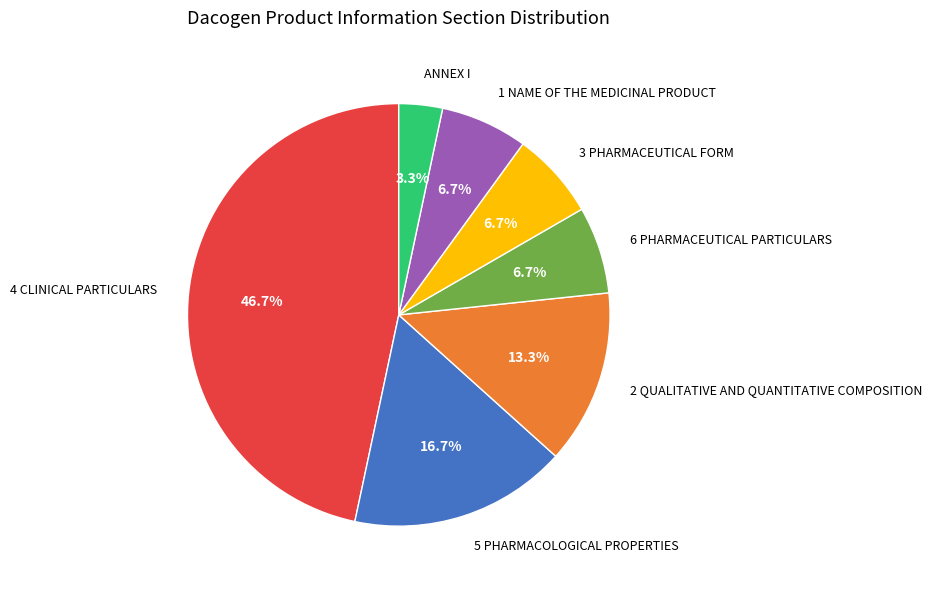

Is there any slice that represents more than half of the pie?

No